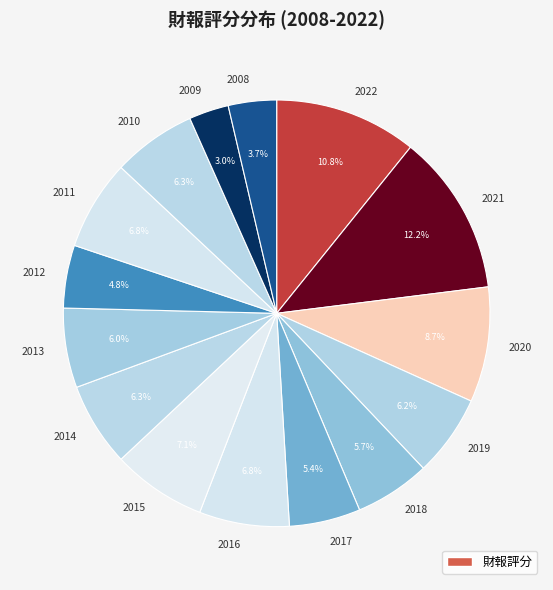

Does 2022 account for over 50% of the chart?

No